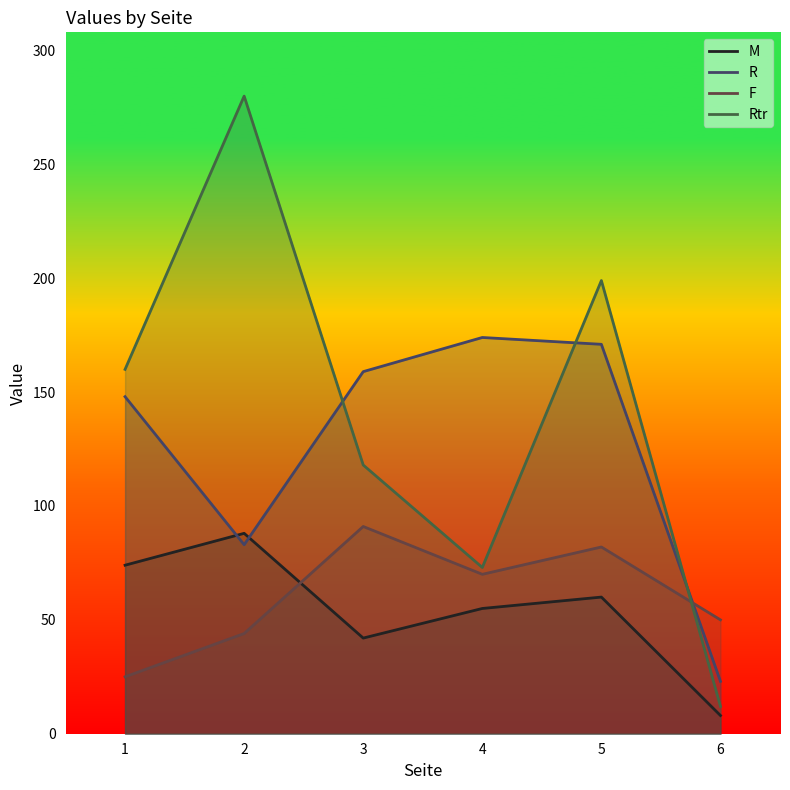

Where is the first local maximum for F?

3